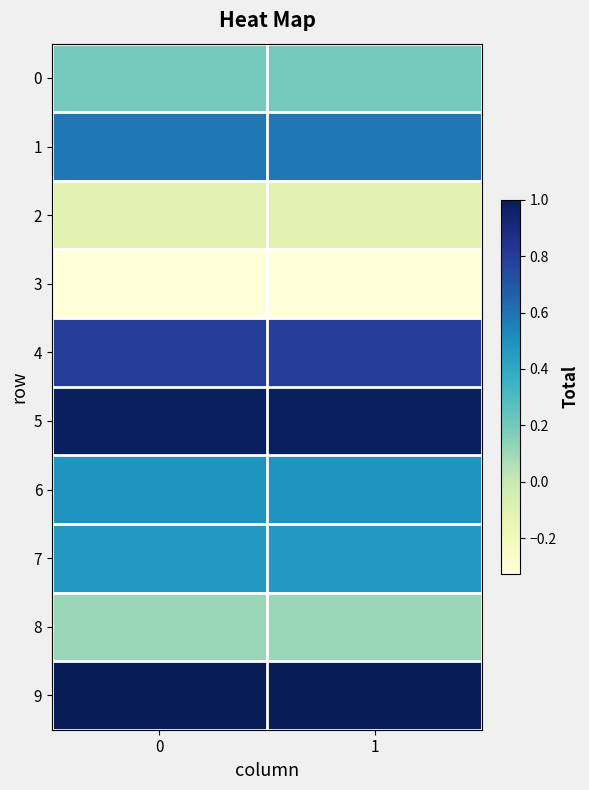

Which series has the largest range (max minus min)?

2